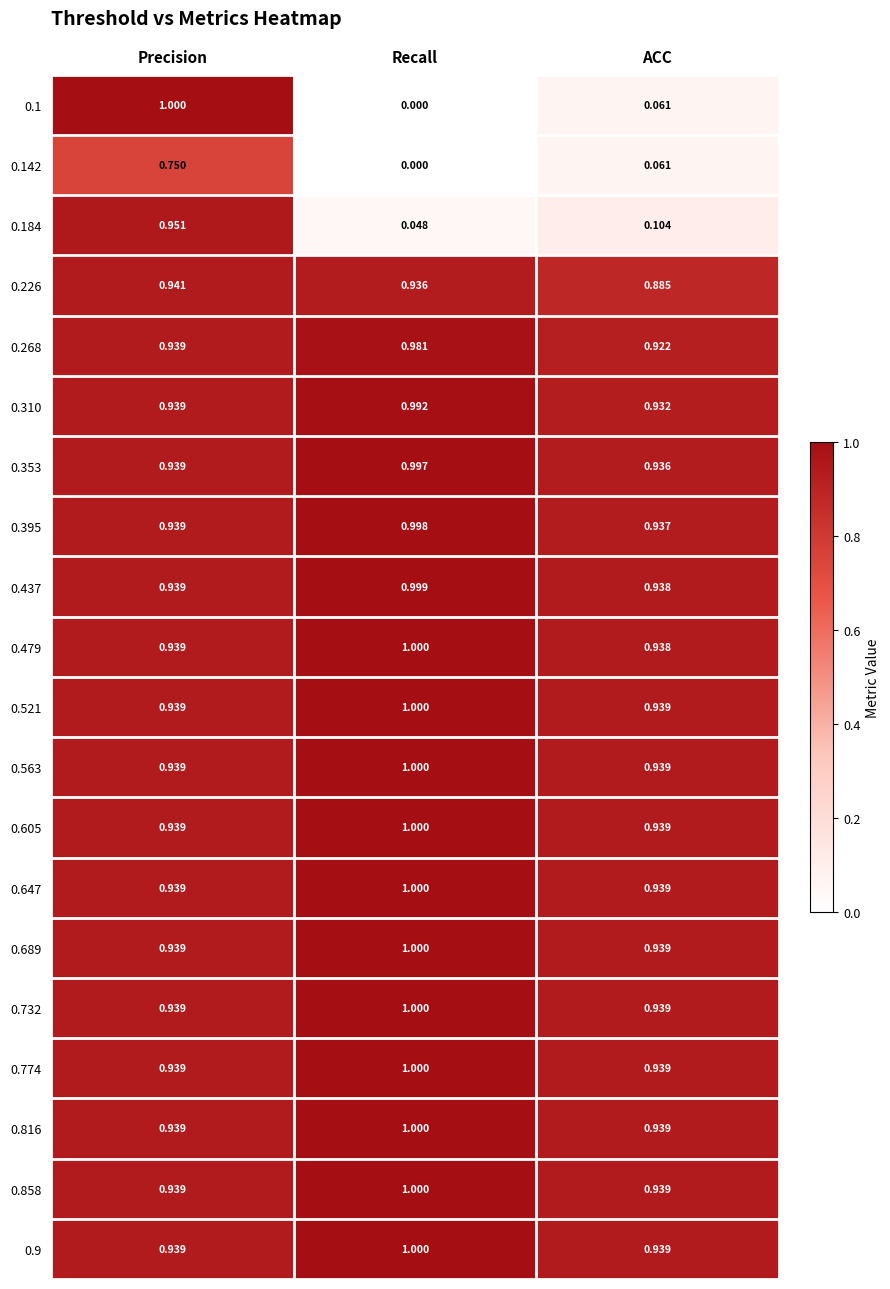

Which category has the lowest value across all series?

Recall